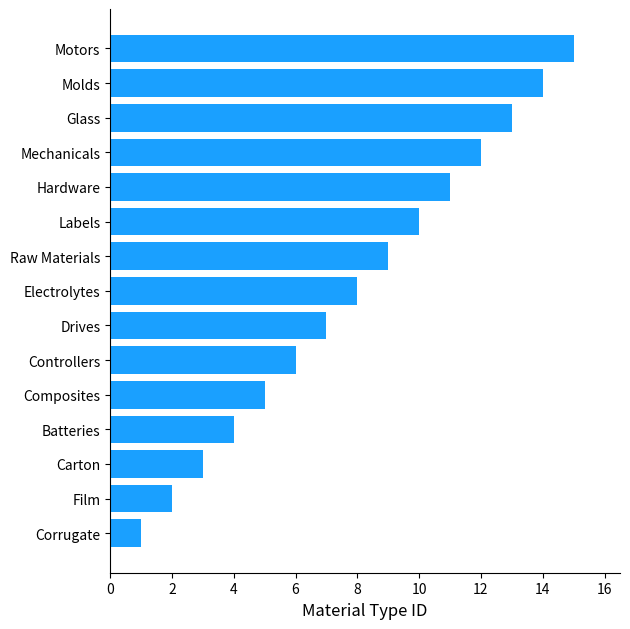

What is the difference between the second highest and second lowest values?

12